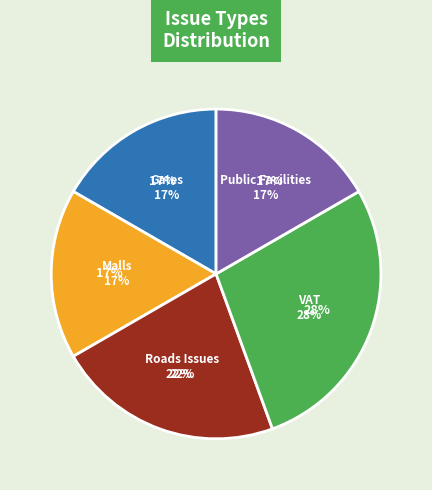

The Gates slice represents 17% of the pie. True or false?

True